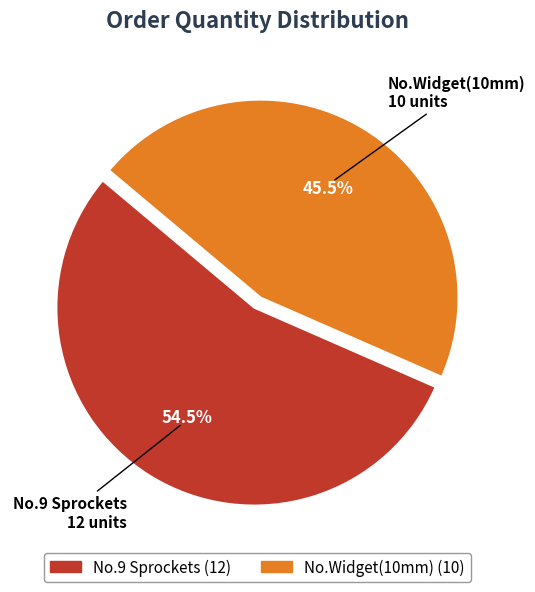

What is the total percentage of No.9 Sprockets and No.Widget(10mm)?

100.0%